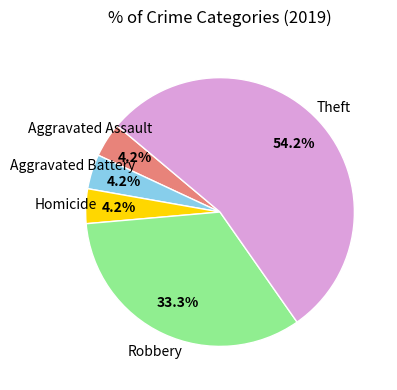

Which category accounts for the majority?

Theft